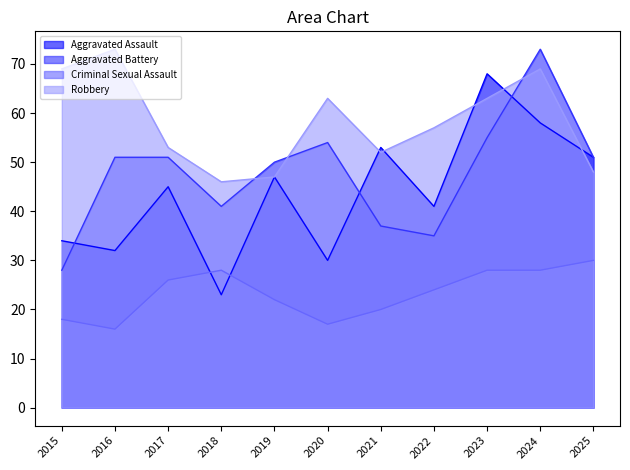

True or false: Robbery and Criminal Sexual Assault intersect in this chart.

False